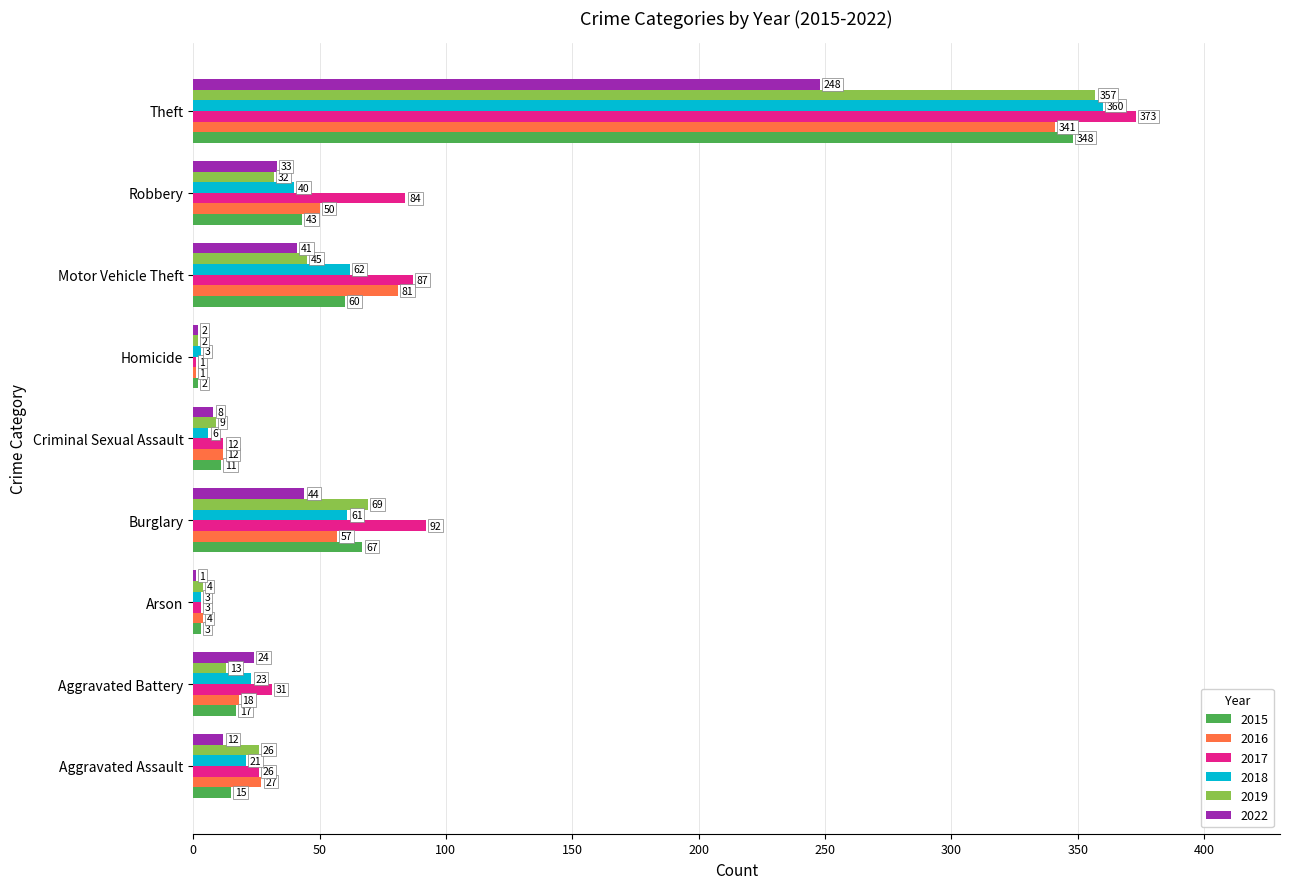

Which series changed the most between Aggravated Battery and Burglary?

2017